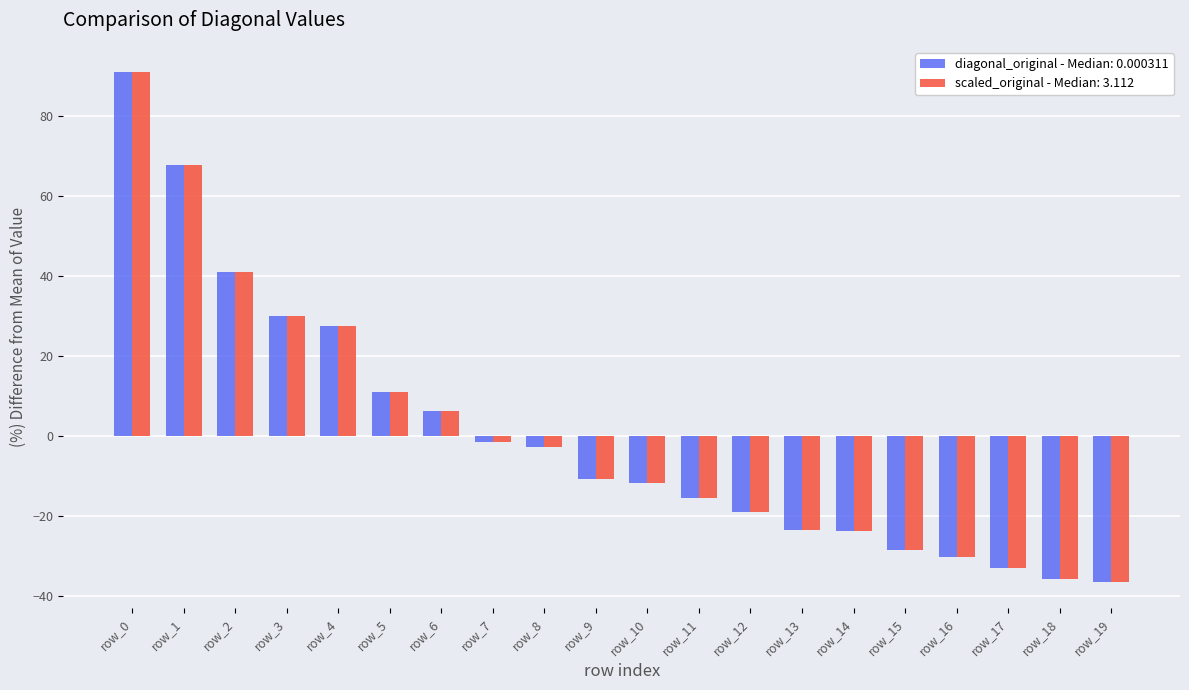

What is the minimum value for scaled_original - Median: 3.112?

-36.7